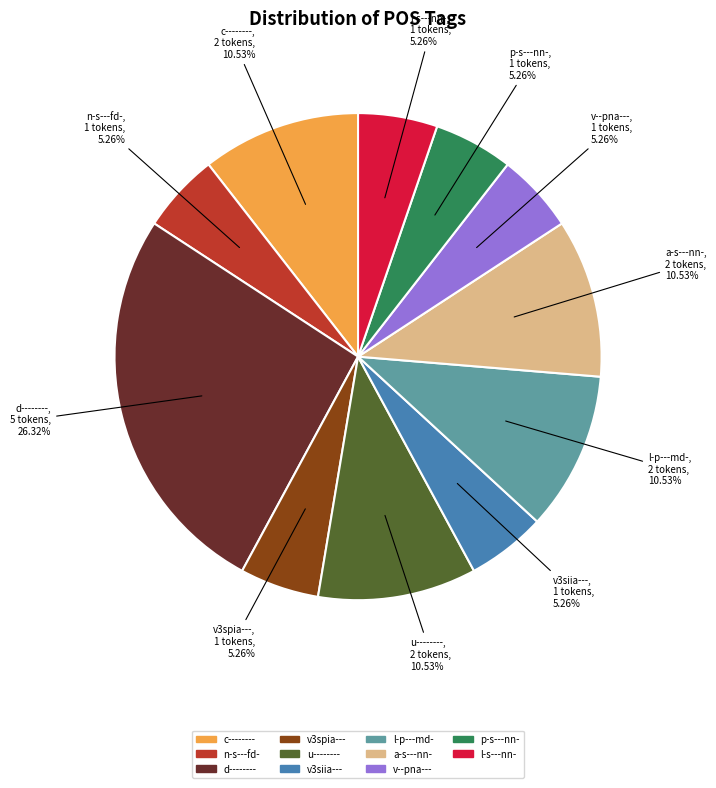

What percentage do v--pna--- and c-------- together represent?

15.8%